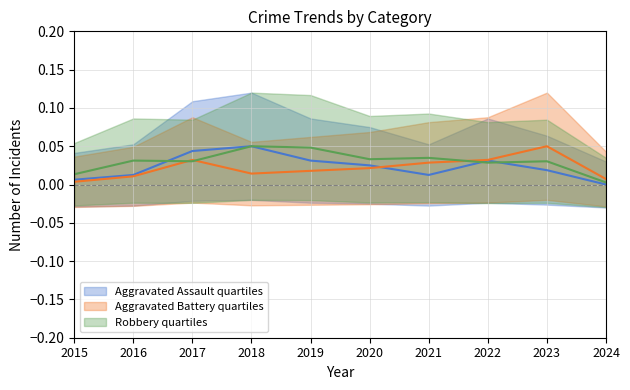

What are all the series names shown in the legend?

Aggravated Assault, Aggravated Battery, Robbery